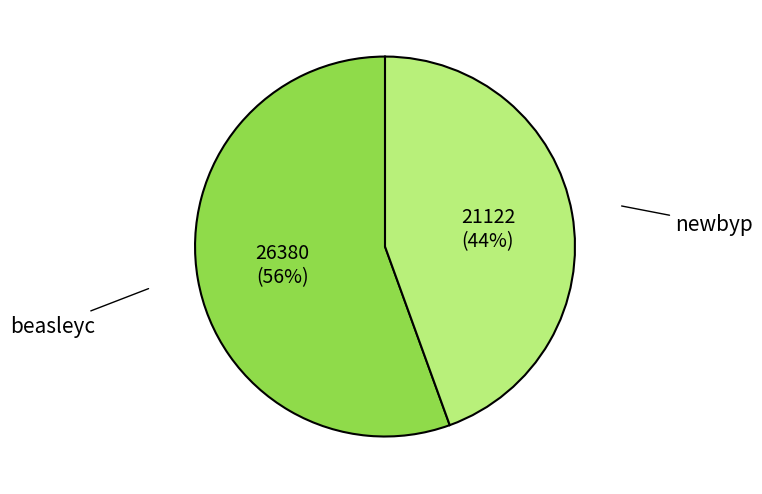

Between newbyp and beasleyc, which is larger?

beasleyc